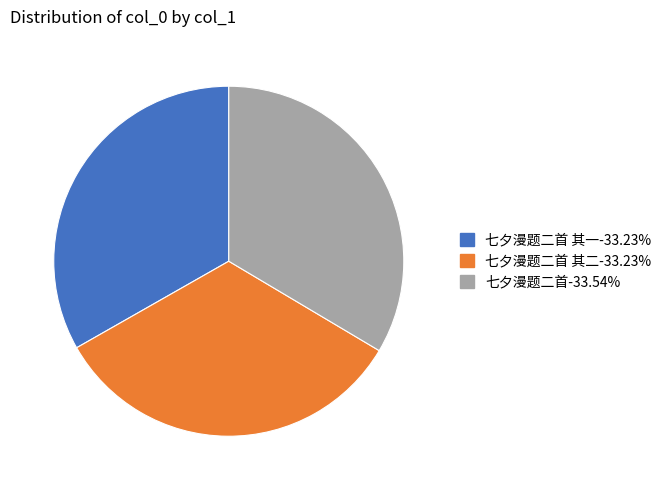

Is there a majority slice in this chart?

No